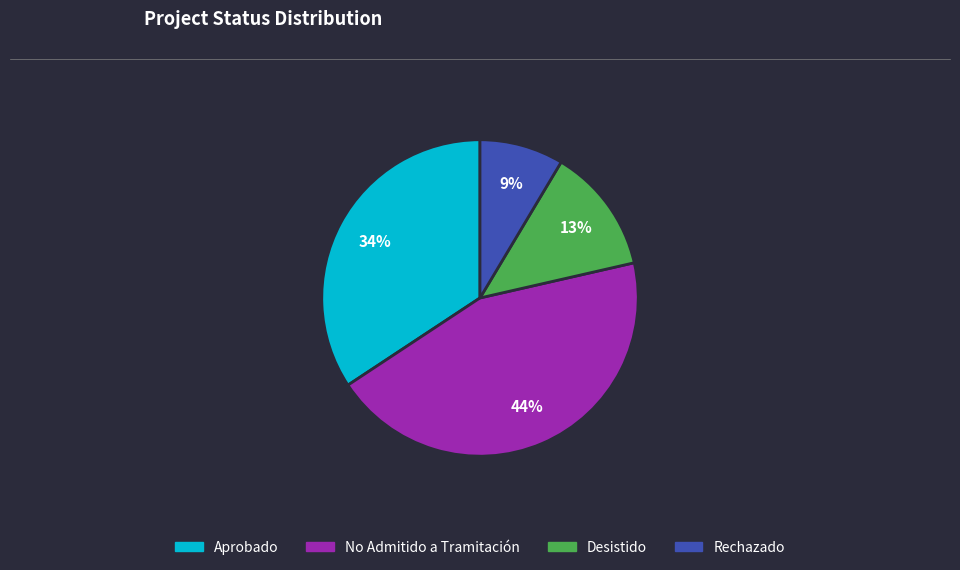

Does Desistido represent more than half of the total?

No